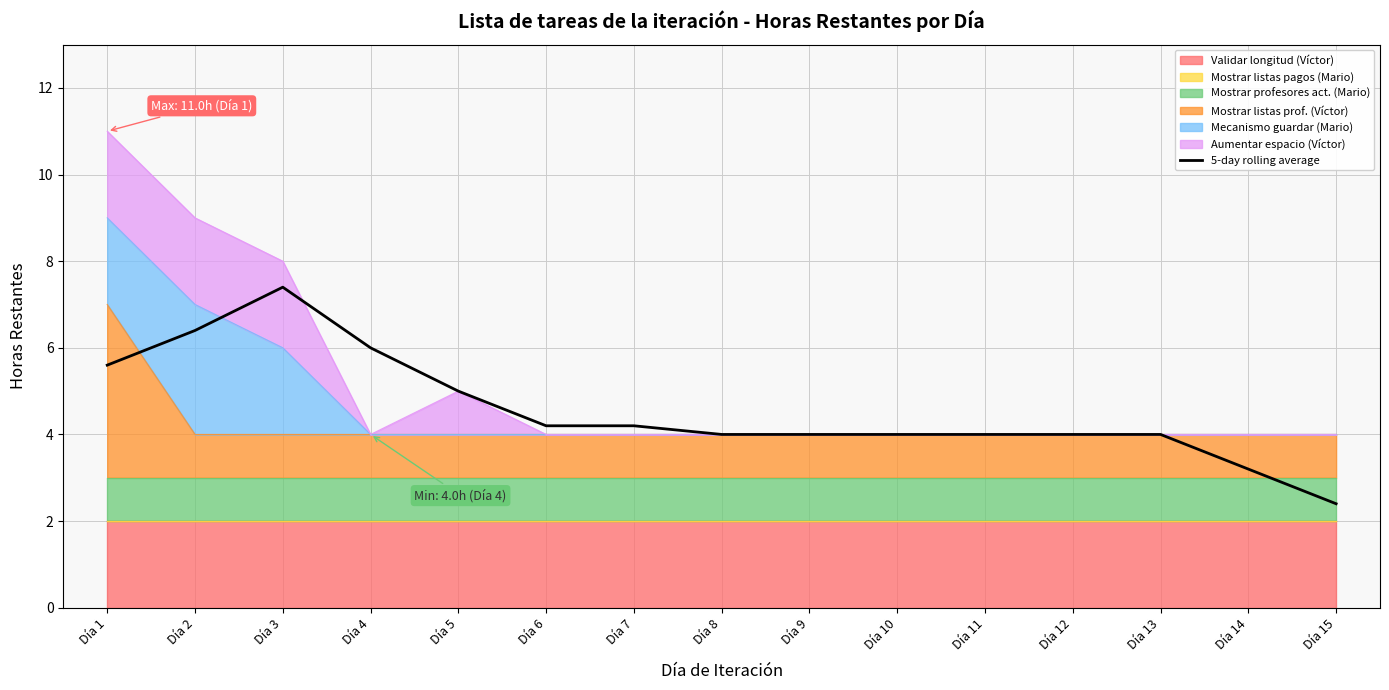

What is the difference between the maximum and second lowest values?

4.2